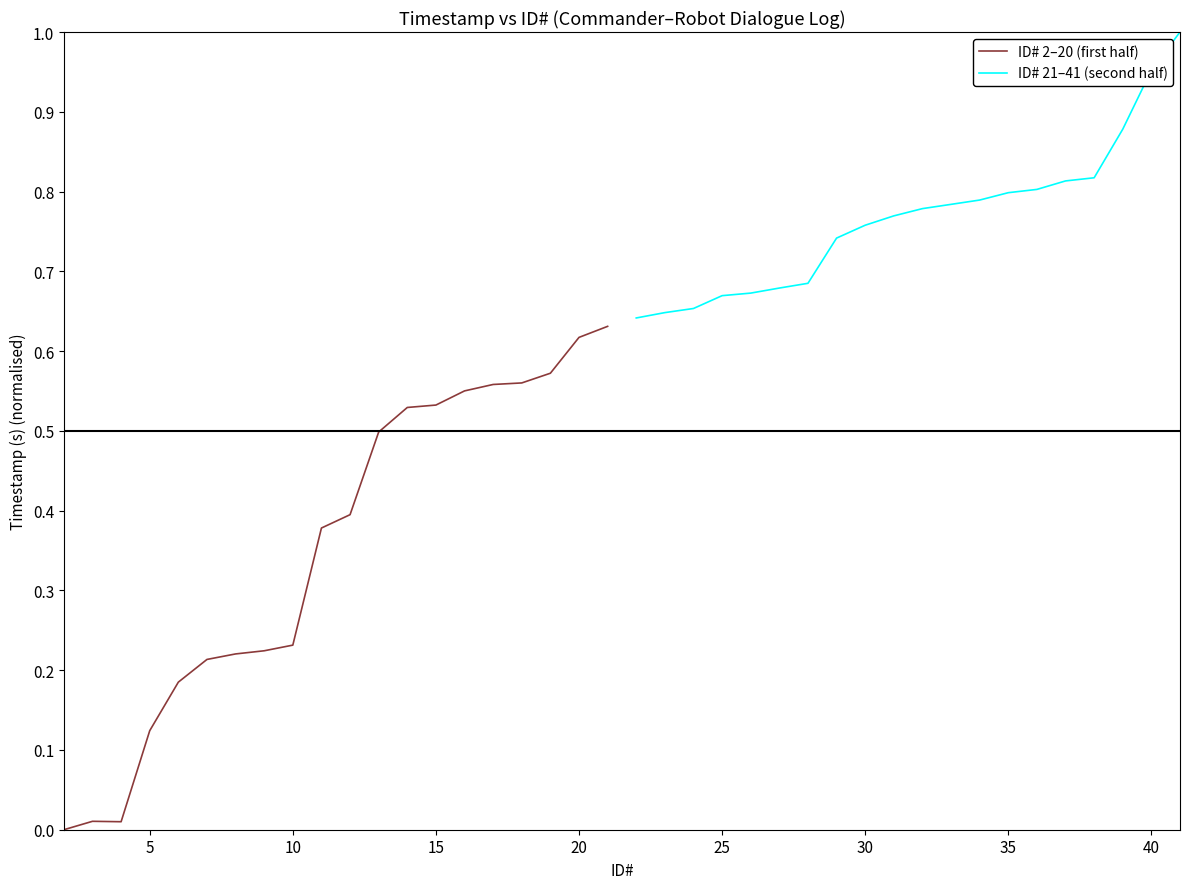

What is the difference between the second highest and second lowest values in the ID# 2–20 (first half) series?

0.6